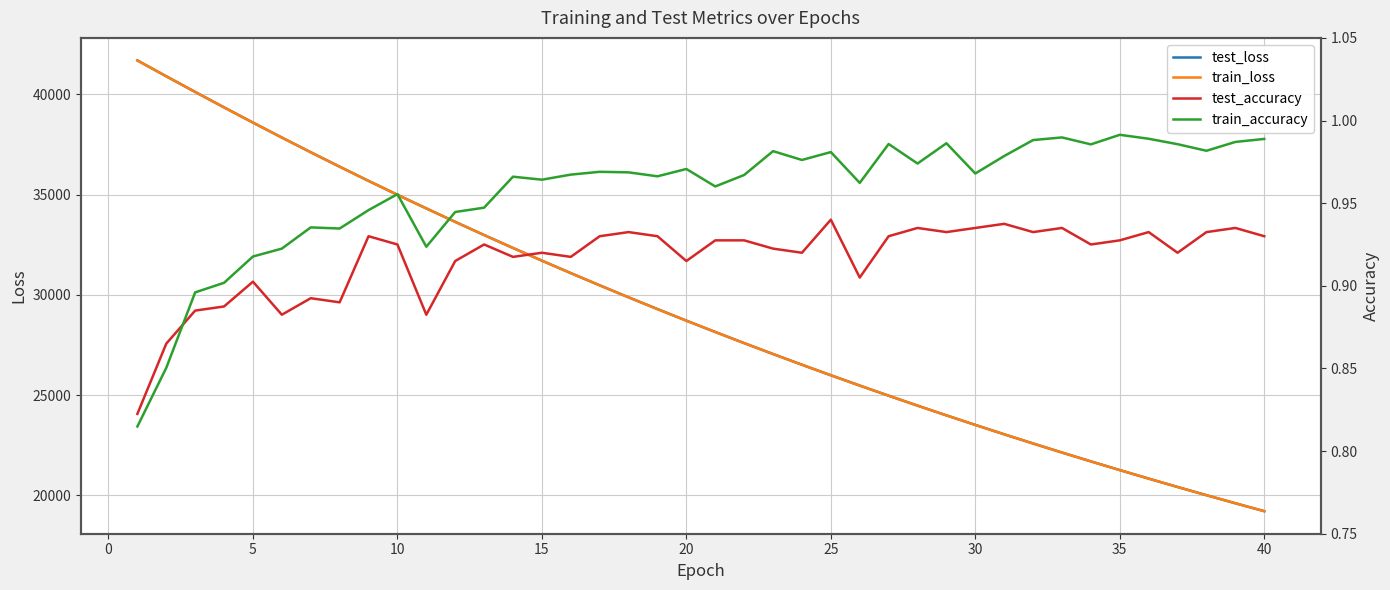

The value of train_loss at 15 is 31705.6. True or false?

True